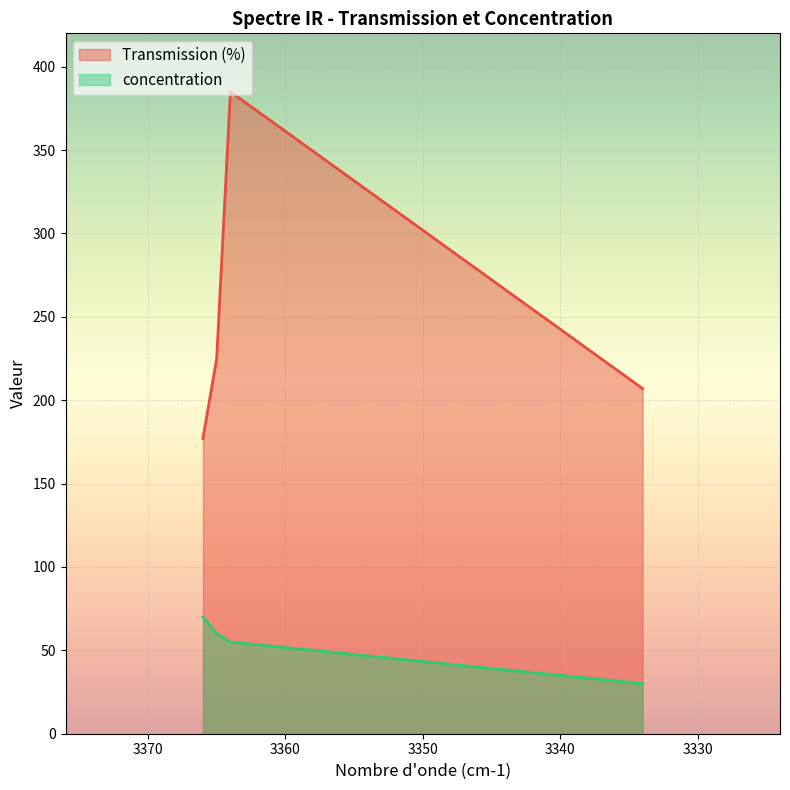

What is the difference between the Transmission (%) values at 3334 and 3366?

30